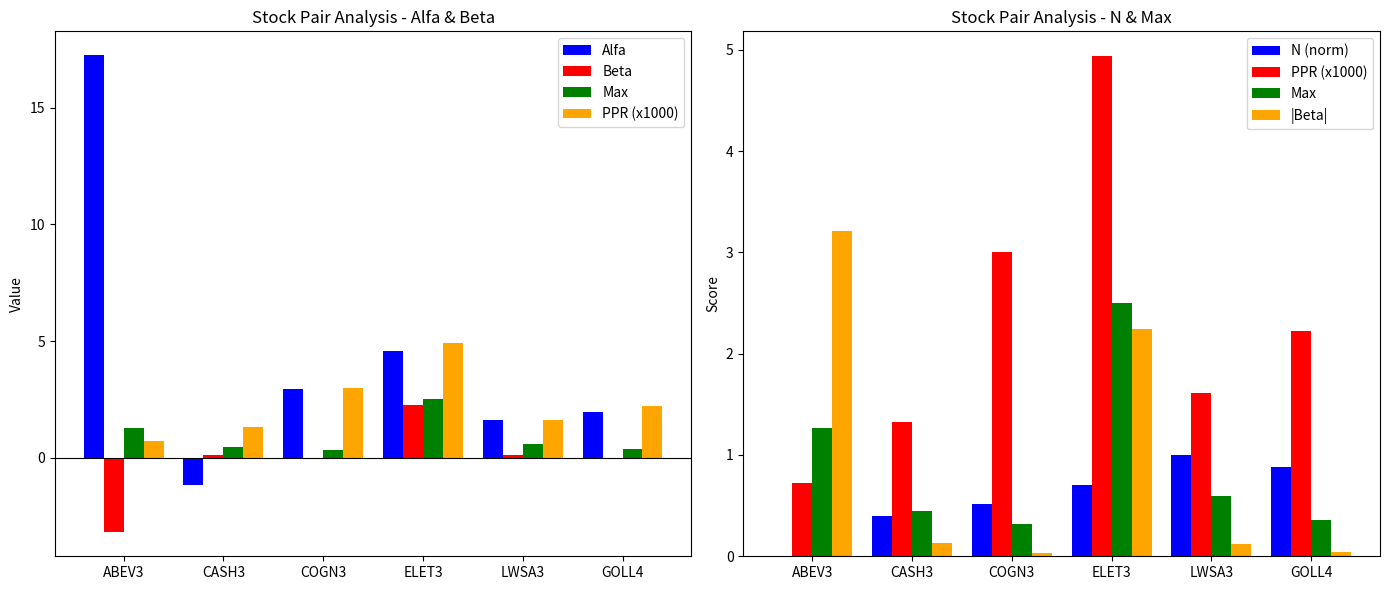

List the series in order of their peak value, highest first.

Alfa, PPR (x1000), |Beta|, Max, Beta, N (norm)